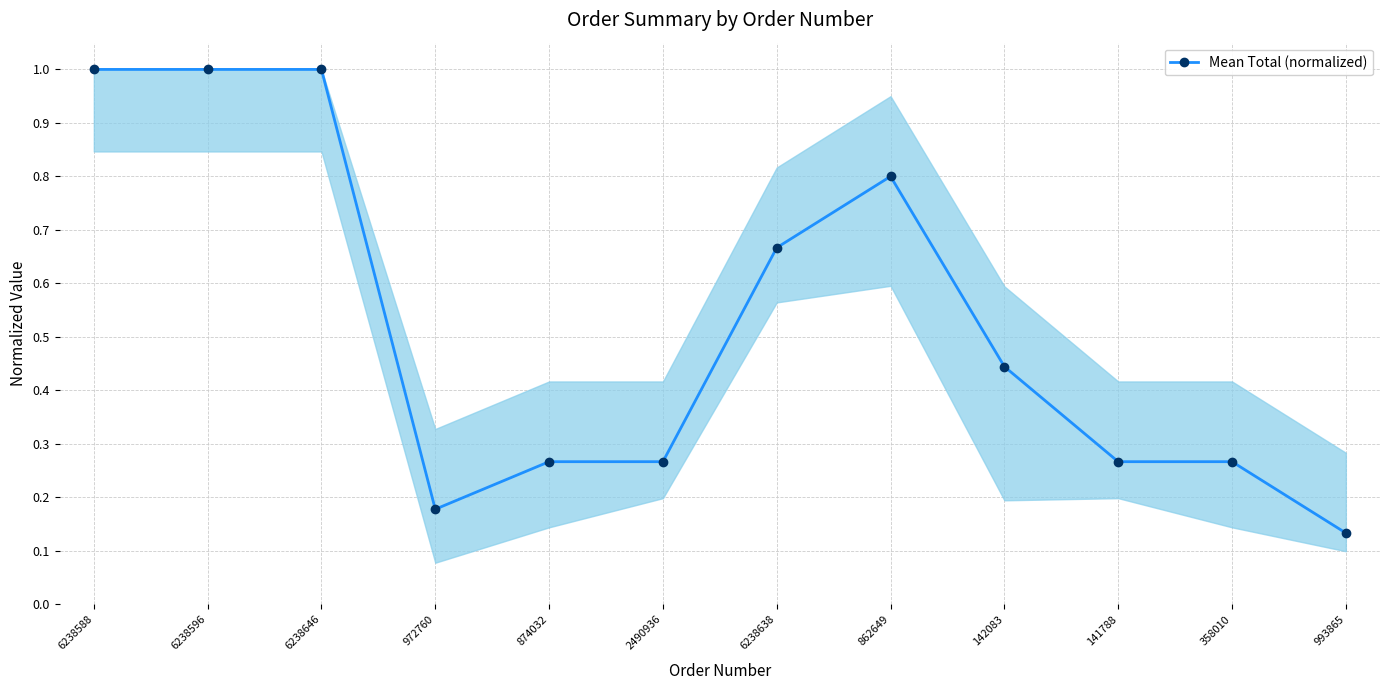

True or false: the data has more than 0 interior local peaks.

True